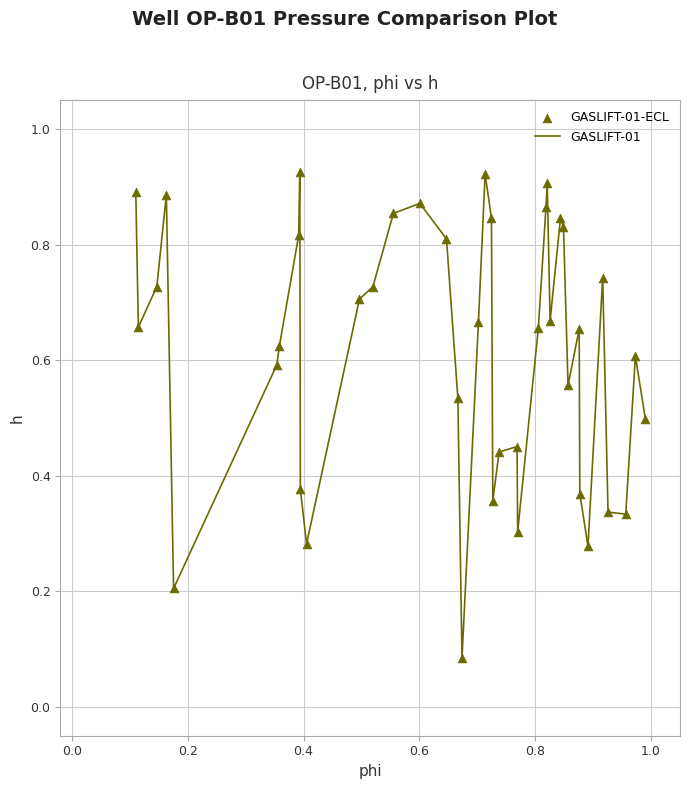

Is this an area chart (filled region under the line)?

No